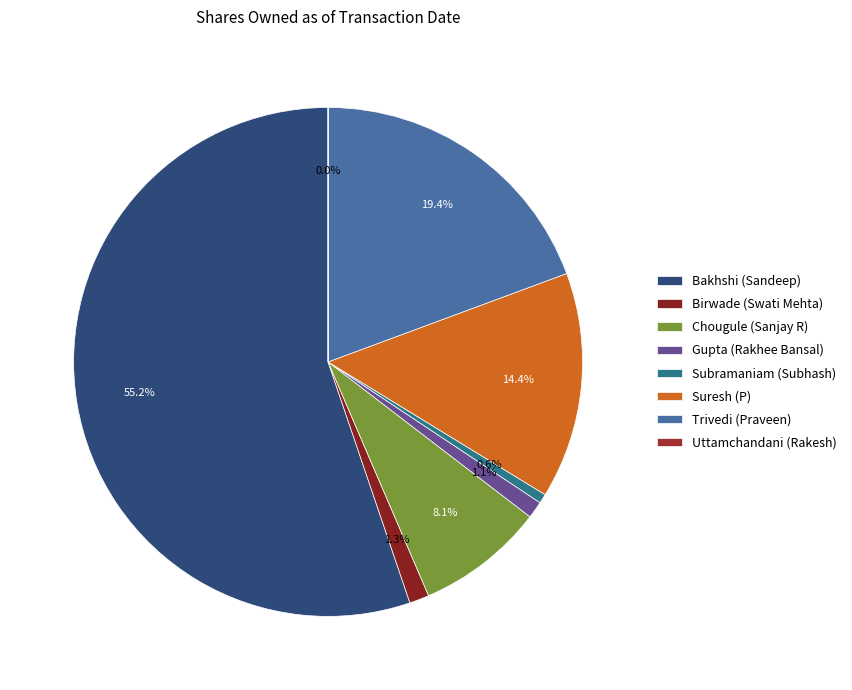

How much of the chart is everything except Subramaniam (Subhash)?

99.4%